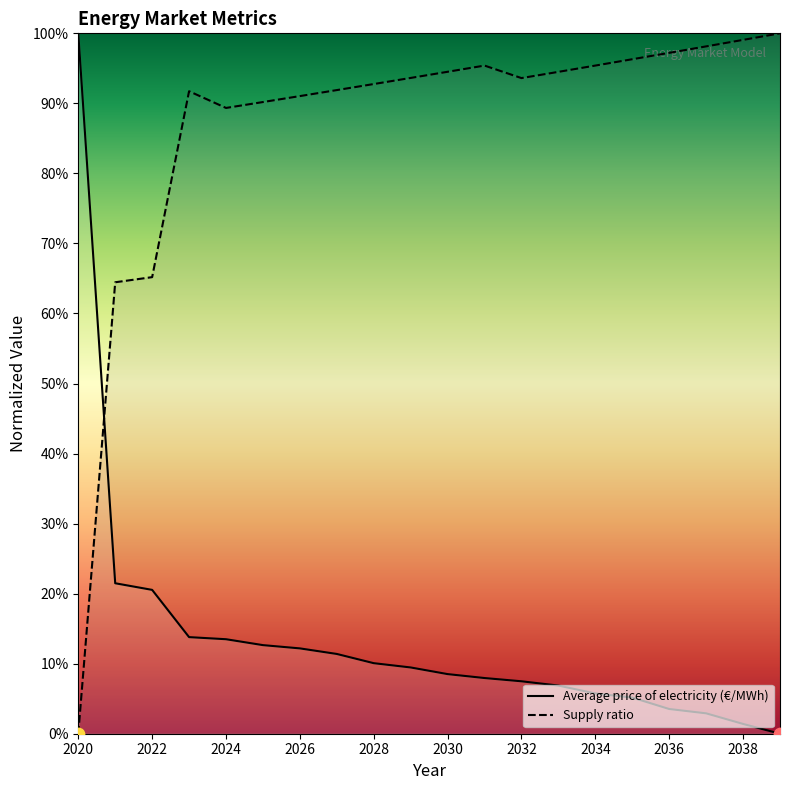

At which category is the sum across all series the highest?

2023